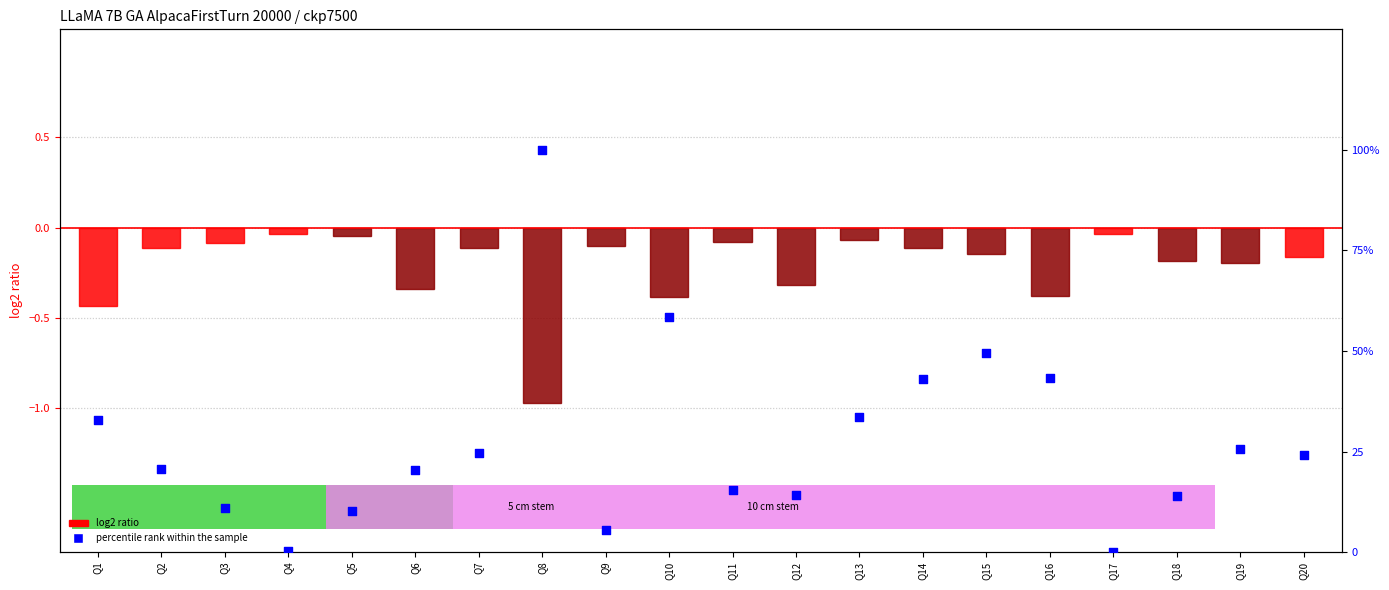

Which series has the largest Y range (max minus min)?

percentile rank within the sample